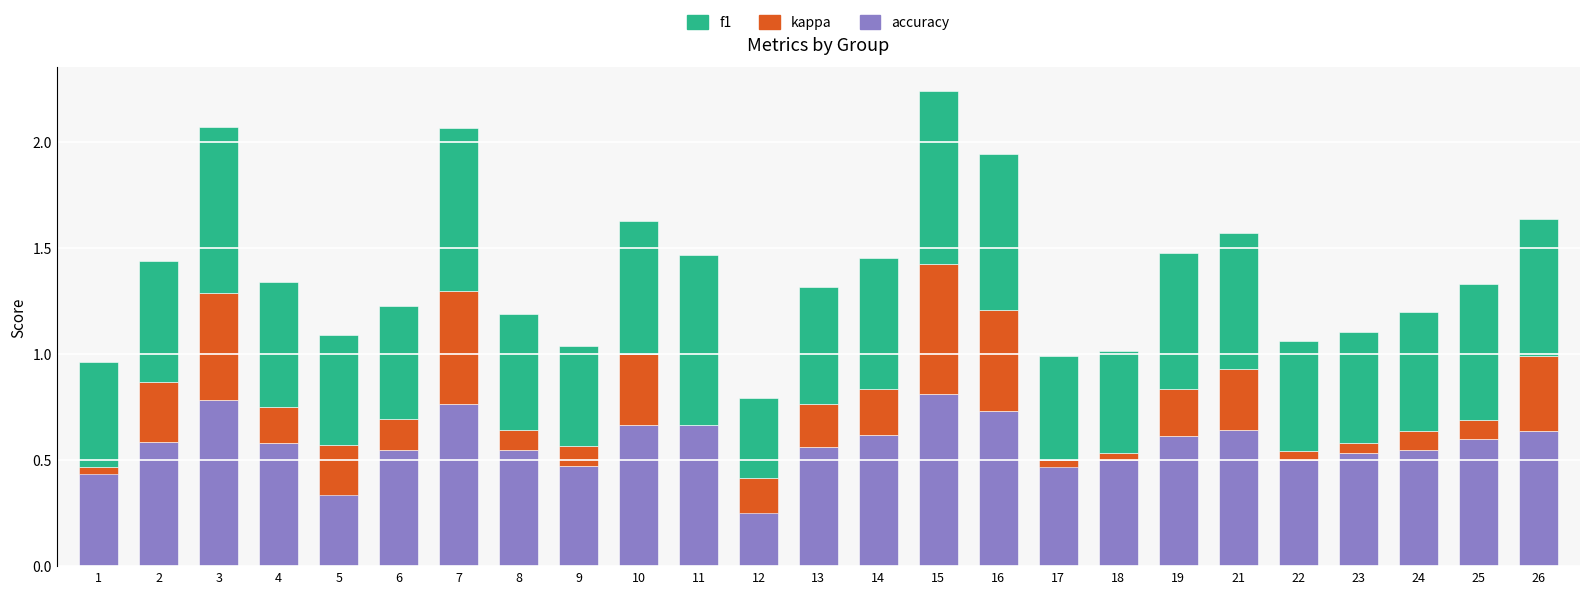

The value of kappa at 1 is -0.0. True or false?

True